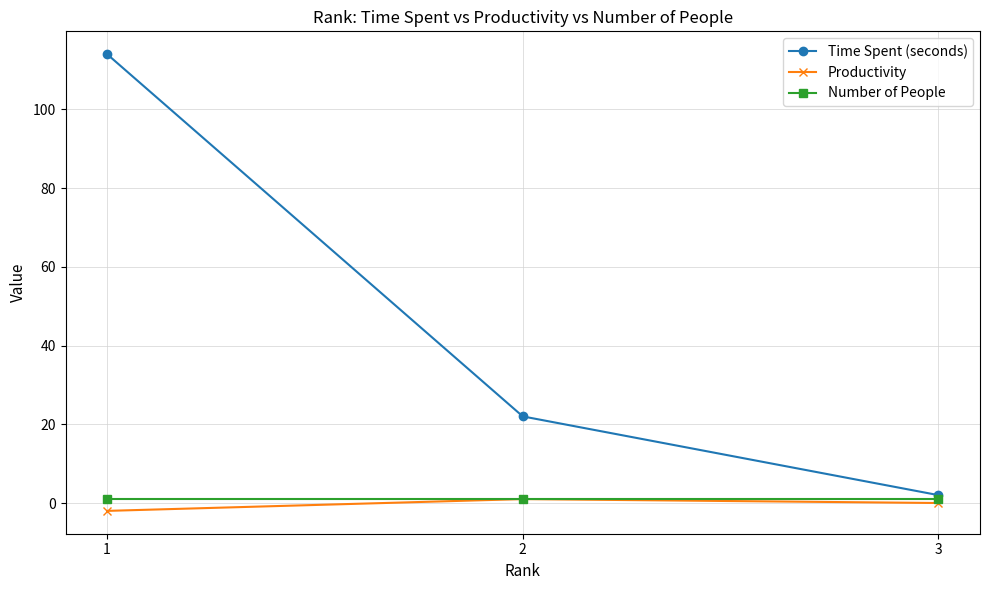

What is the sum of all Time Spent (seconds) values?

138